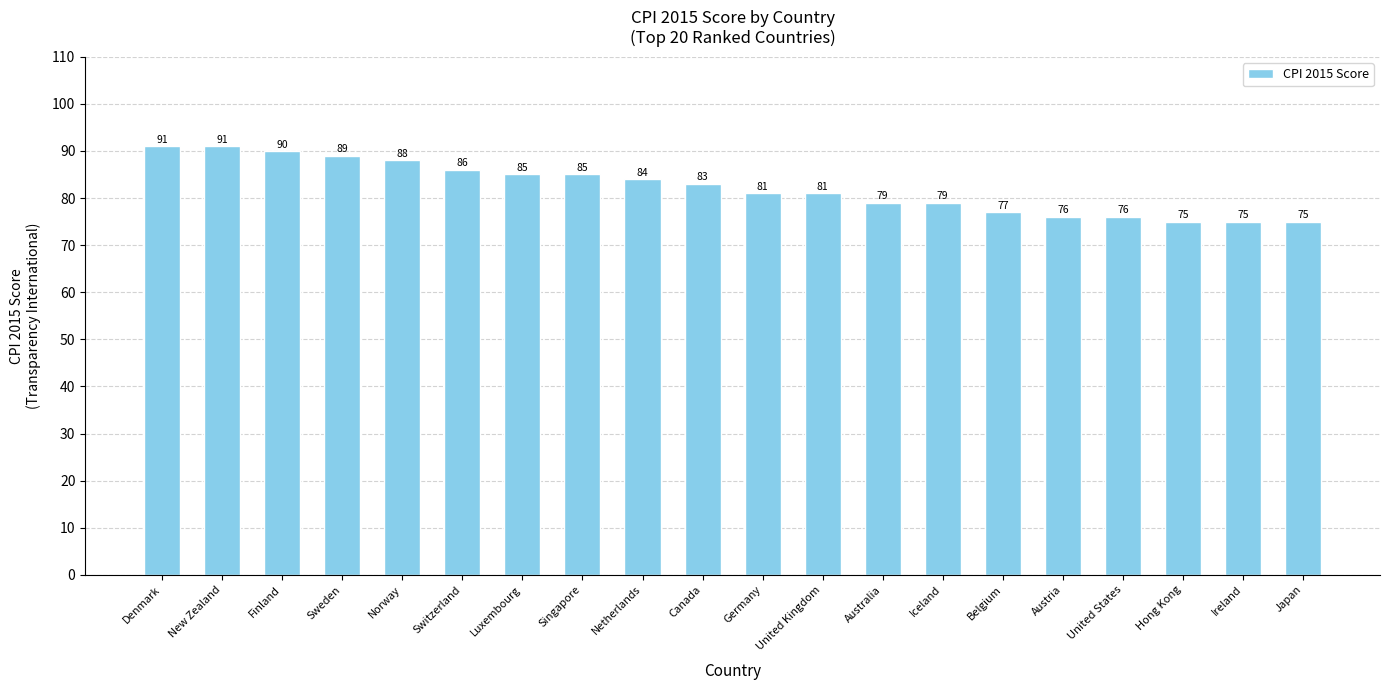

How many data points are less than 83?

10